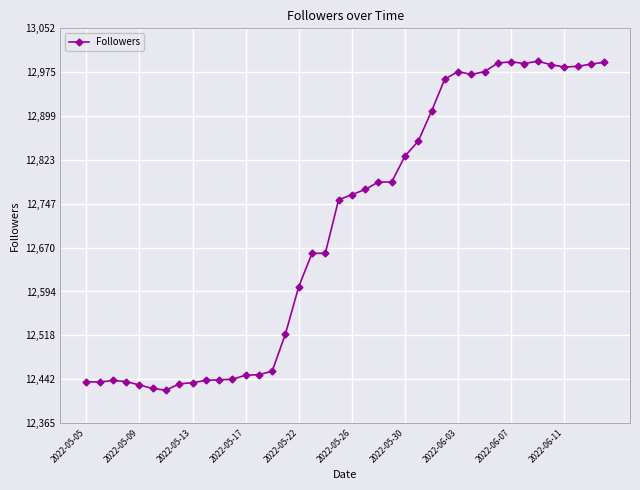

What is the value of the 5th point from the left?

12432